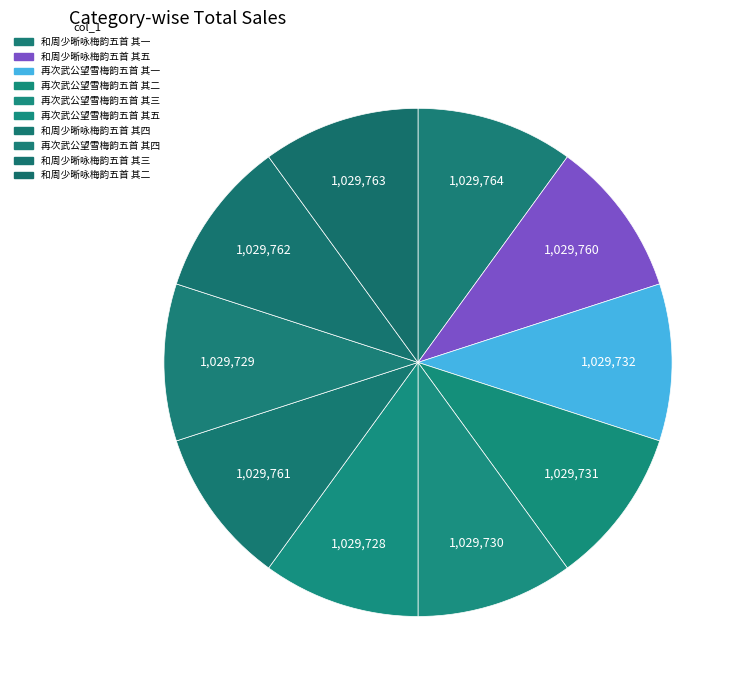

Count the number of slices in the pie.

10